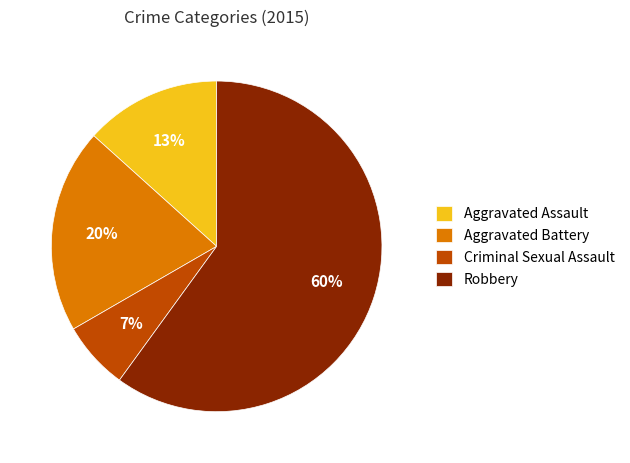

Rank the categories by value from highest to lowest.

Robbery, Aggravated Battery, Aggravated Assault, Criminal Sexual Assault